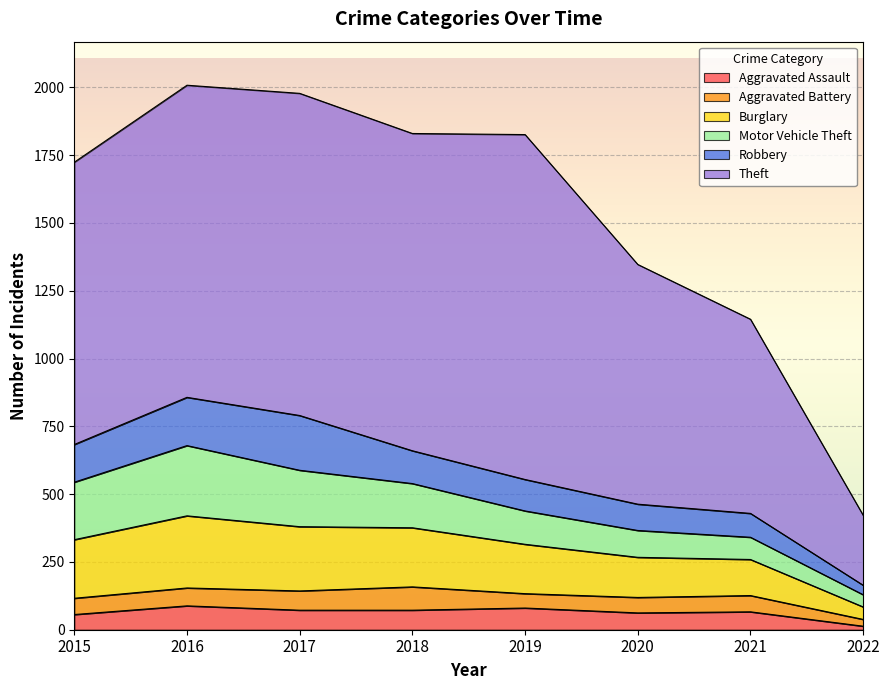

Which series has the widest spread of values?

Theft